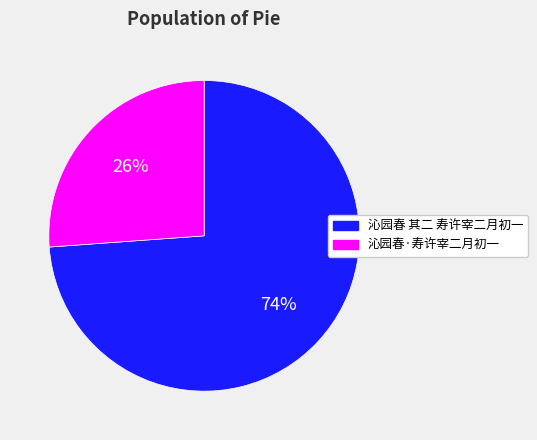

Which slice is the smallest?

沁园春·寿许宰二月初一